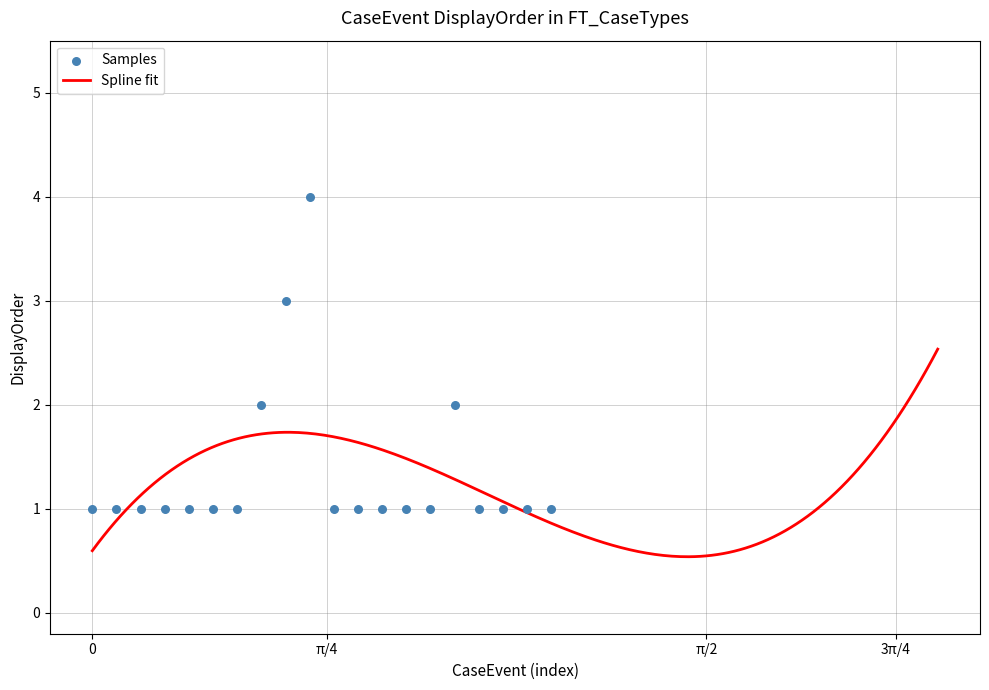

What is the maximum value for Spline fit?

2.5